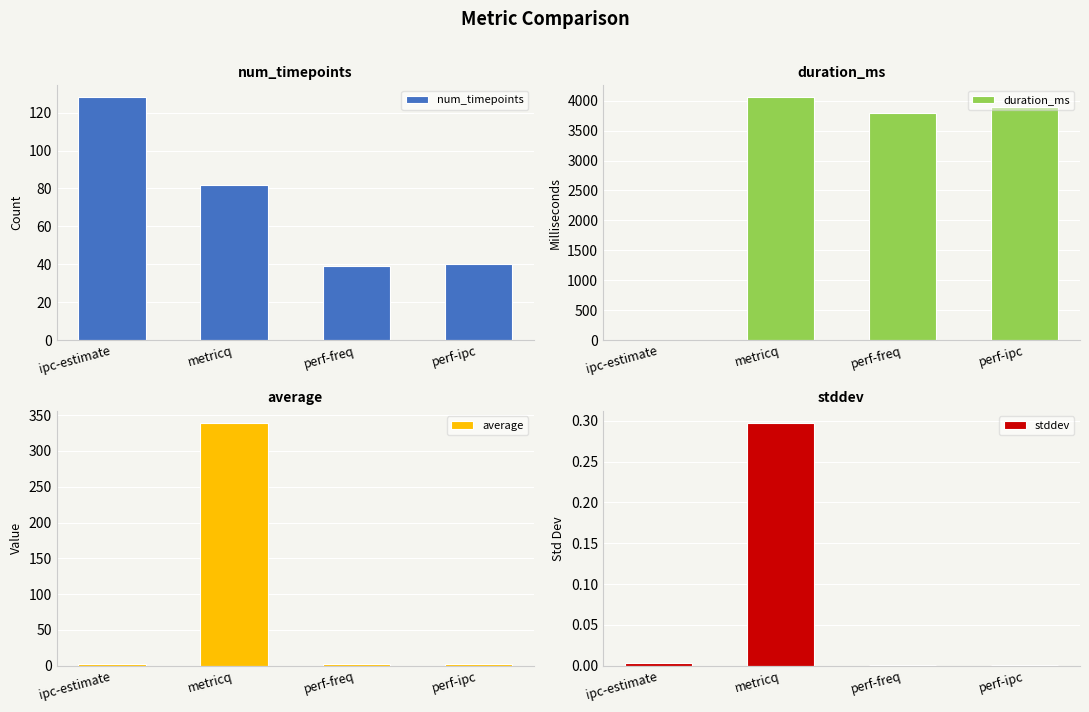

What are all the series names shown in the legend?

num_timepoints, duration_ms, average, stddev